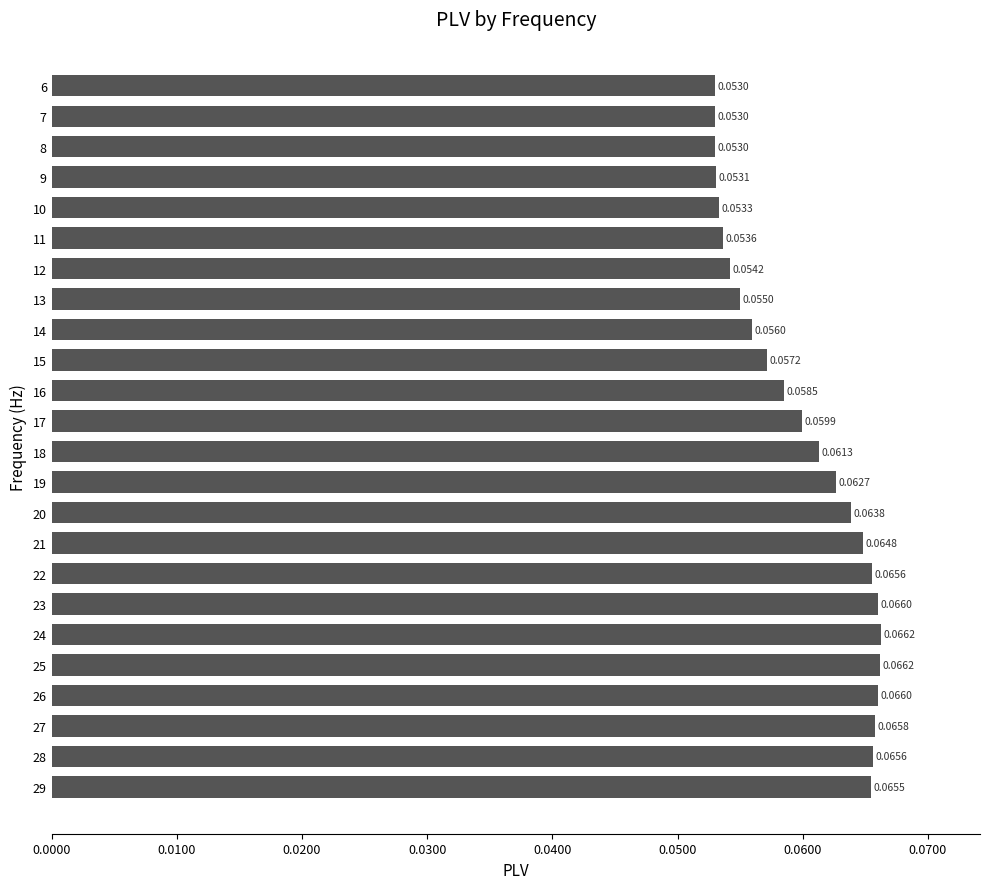

Between 8 and 29, which is larger?

29